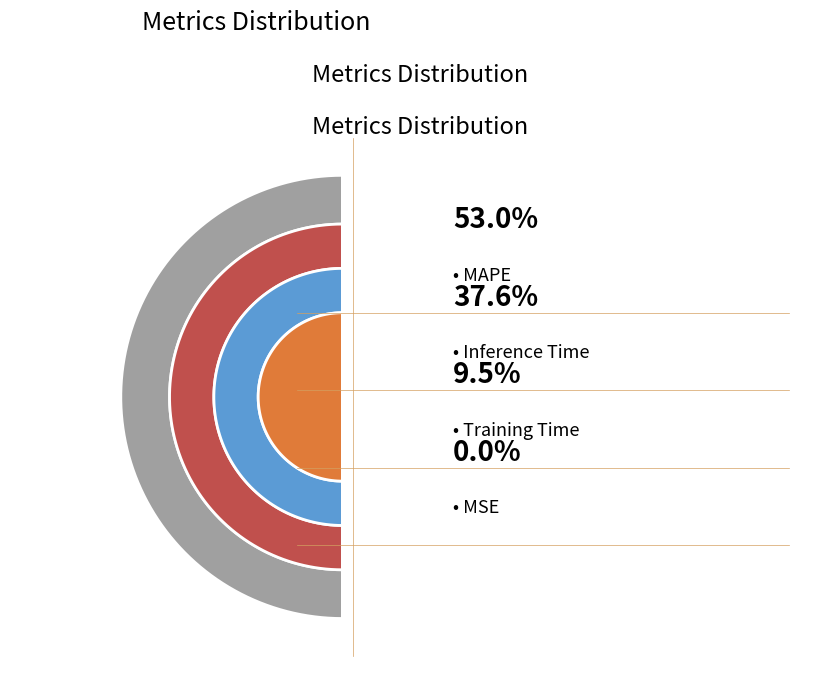

Which category has the biggest portion of the pie?

MAPE